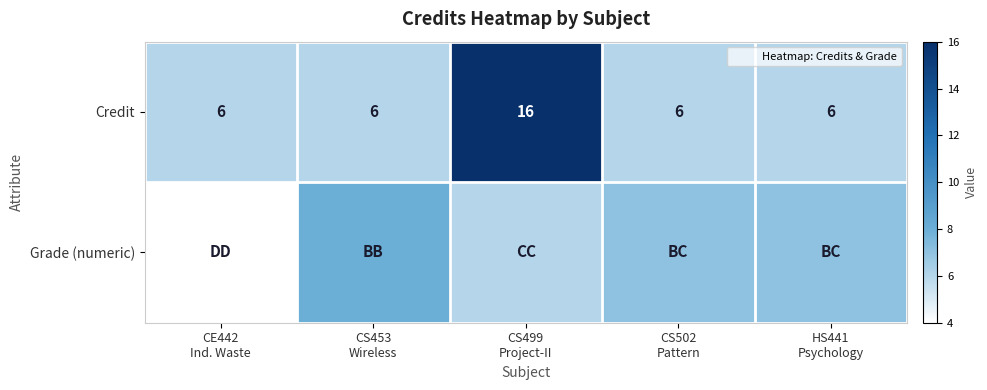

What is the spread (max minus min) of values at CS453
Wireless?

2